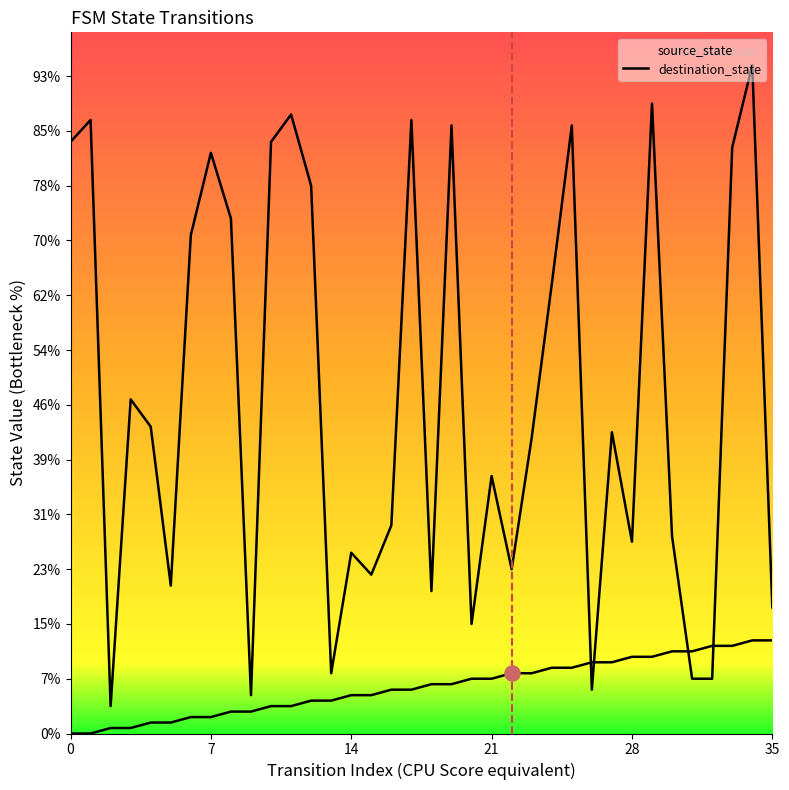

Is the value of destination_state at 10 greater than the value of source_state at 9?

Yes